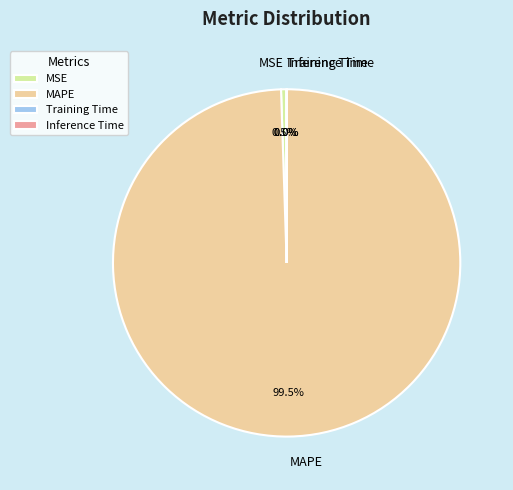

What is the majority slice?

MAPE